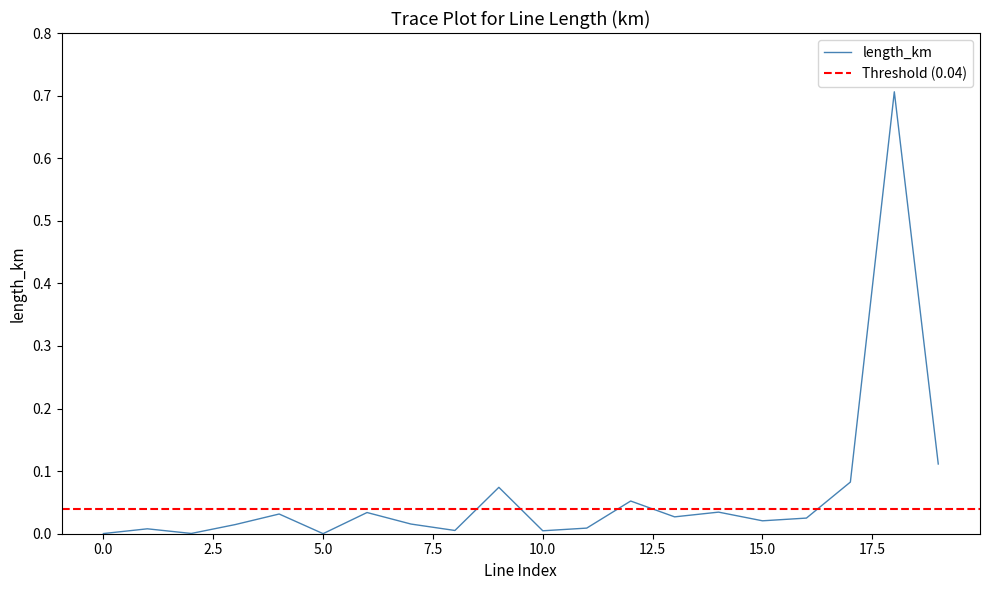

List the labels in order of value, smallest first.

5, 0, 2, 10, 8, 1, 11, 3, 7, 15, 16, 13, 4, 6, 14, 12, 9, 17, 19, 18